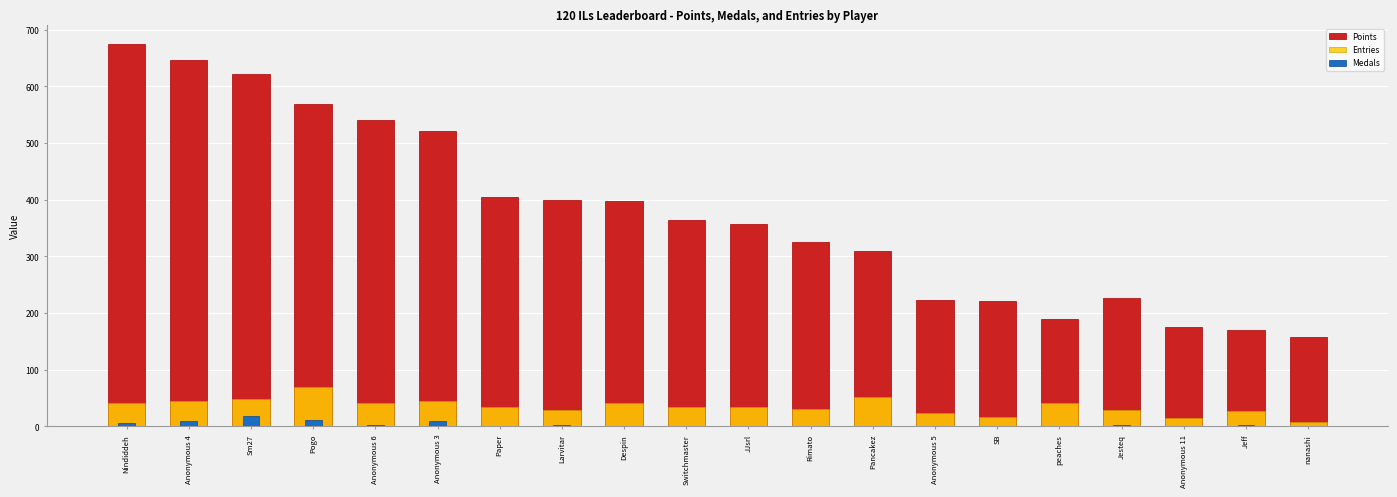

Which series has the largest total across all categories?

Points